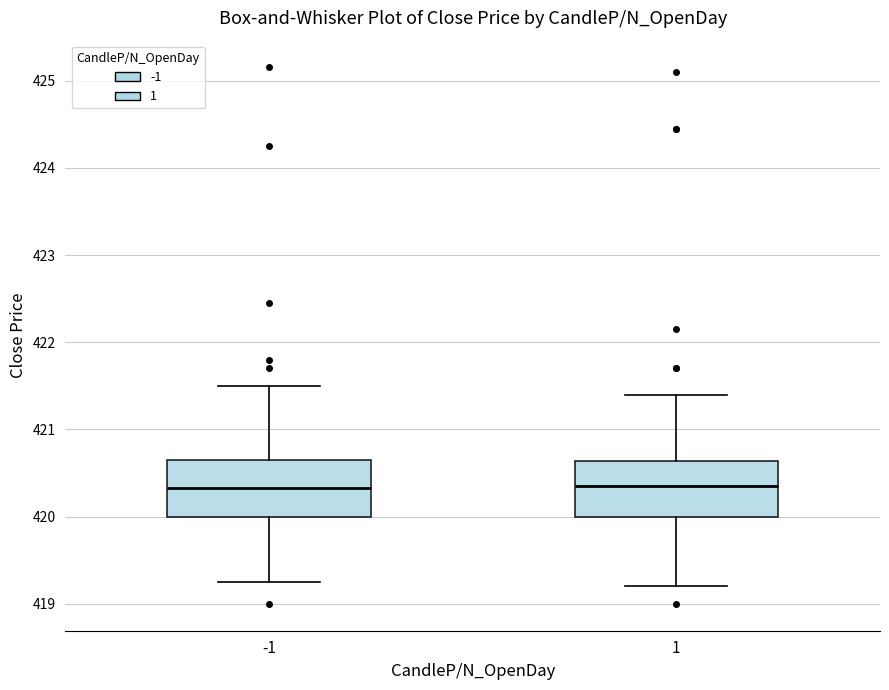

Reading left to right, read every box against the y-axis: the position of its median line, the range the box covers, and the ends of its whiskers. The values are not printed on the chart, so give them approximately, as read against the axis.

-1: median 420.3, box 420.0 to 420.7, whiskers 419.3 to 421.5
1: median 420.4, box 420.0 to 420.6, whiskers 419.2 to 421.4